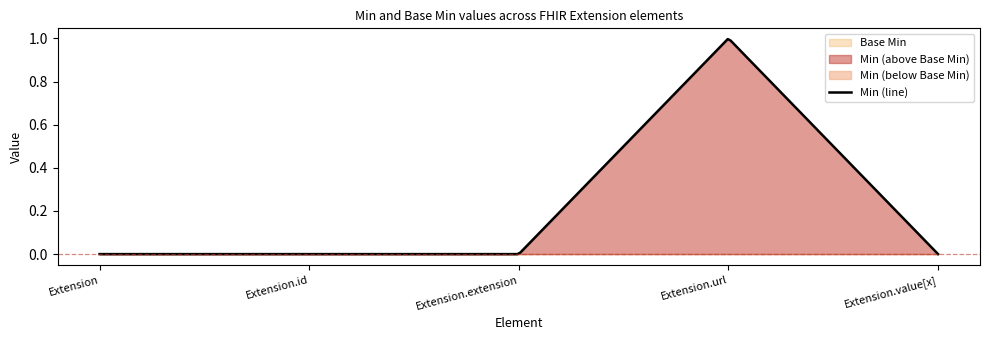

Reading left to right, transcribe all the data shown in this chart.

Base Min: 0	0	0	0	0
Min: 0	0	0	1	0